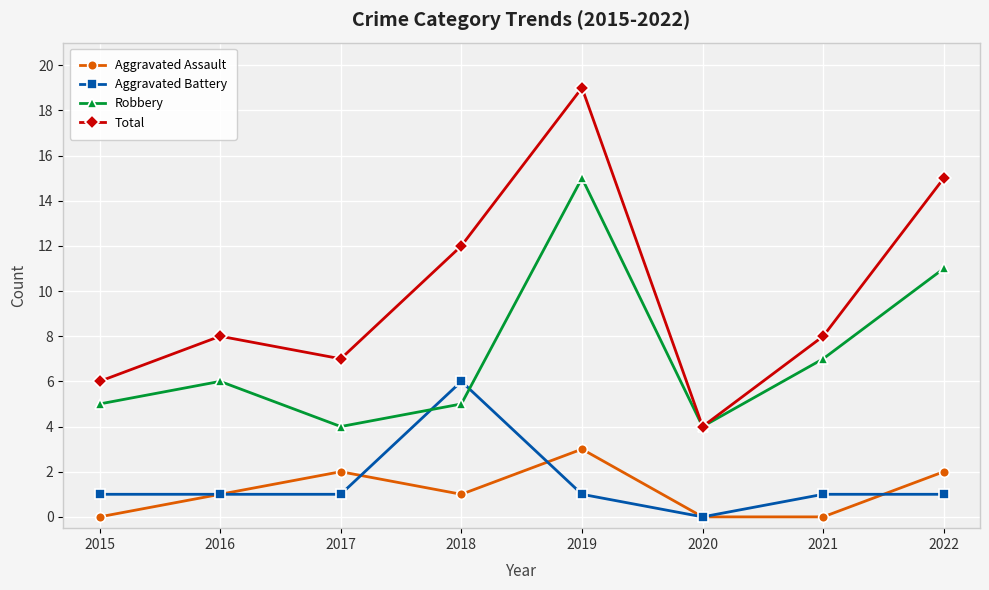

What is the maximum value shown in the chart?

19